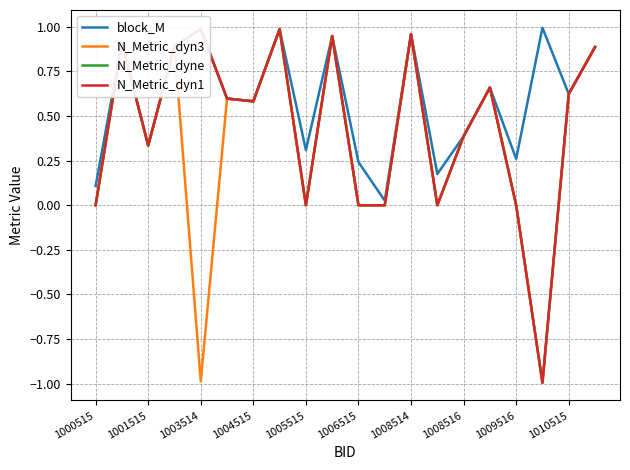

True or false: block_M has a value of 0.2 at 1008516.

False